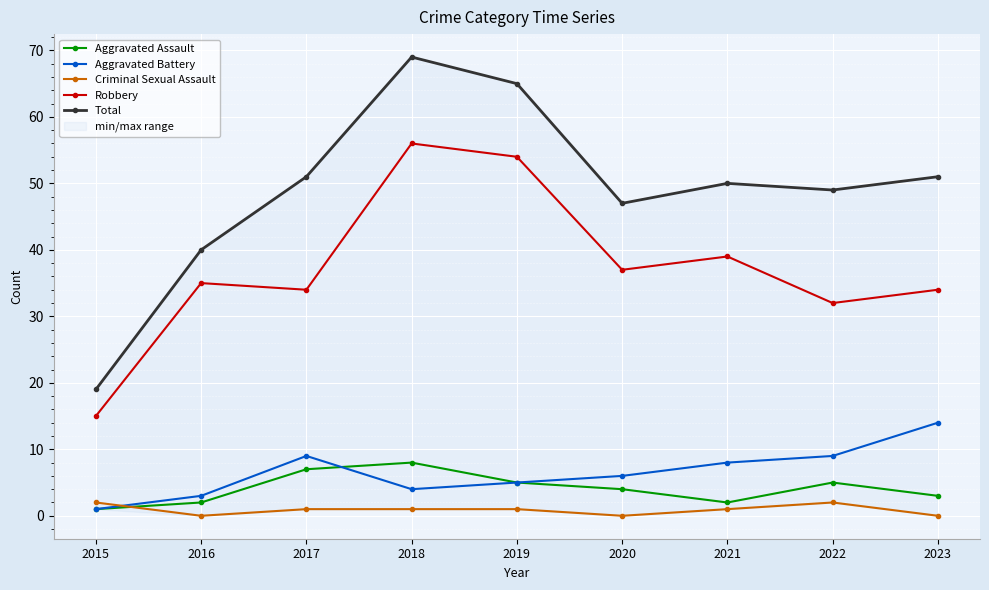

At which label does Criminal Sexual Assault first exceed 1?

2015